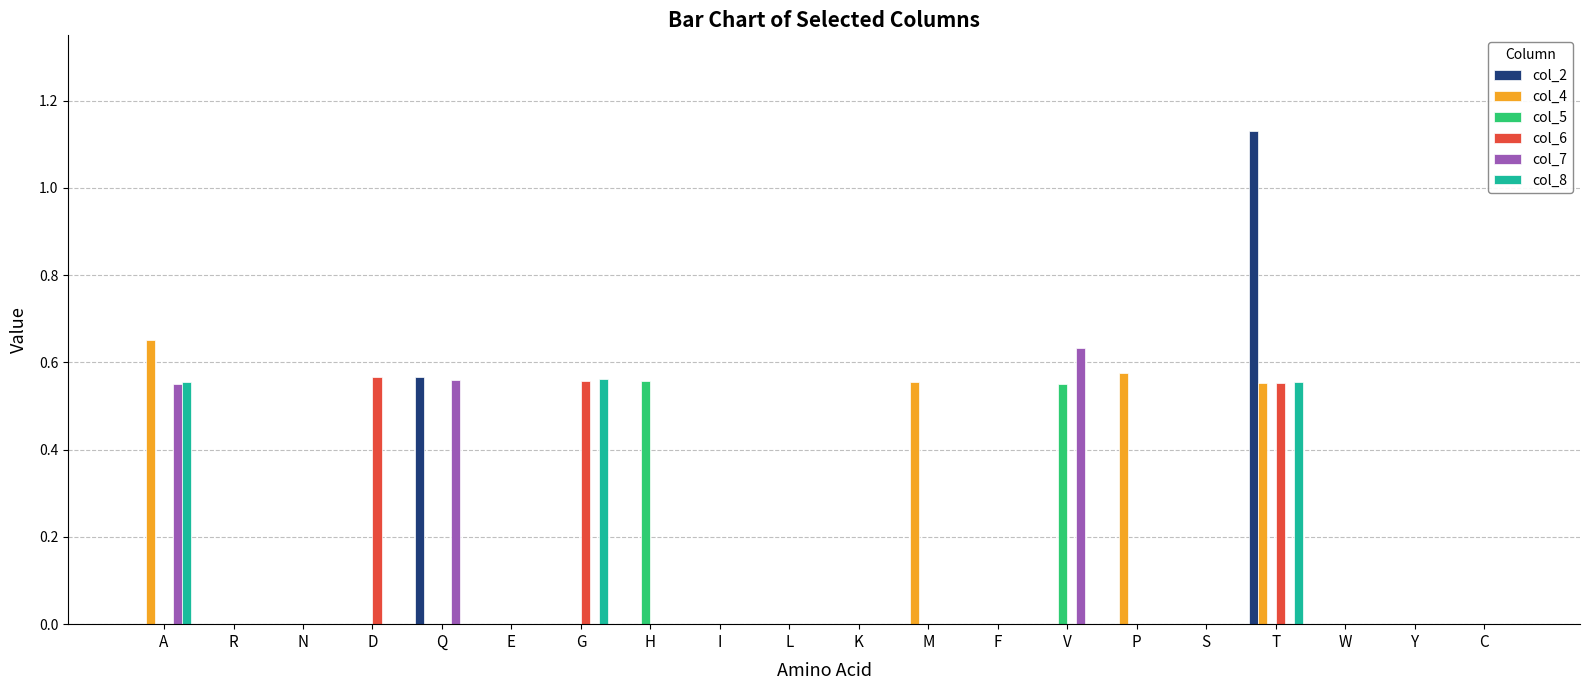

At which category is the sum across all series the highest?

T